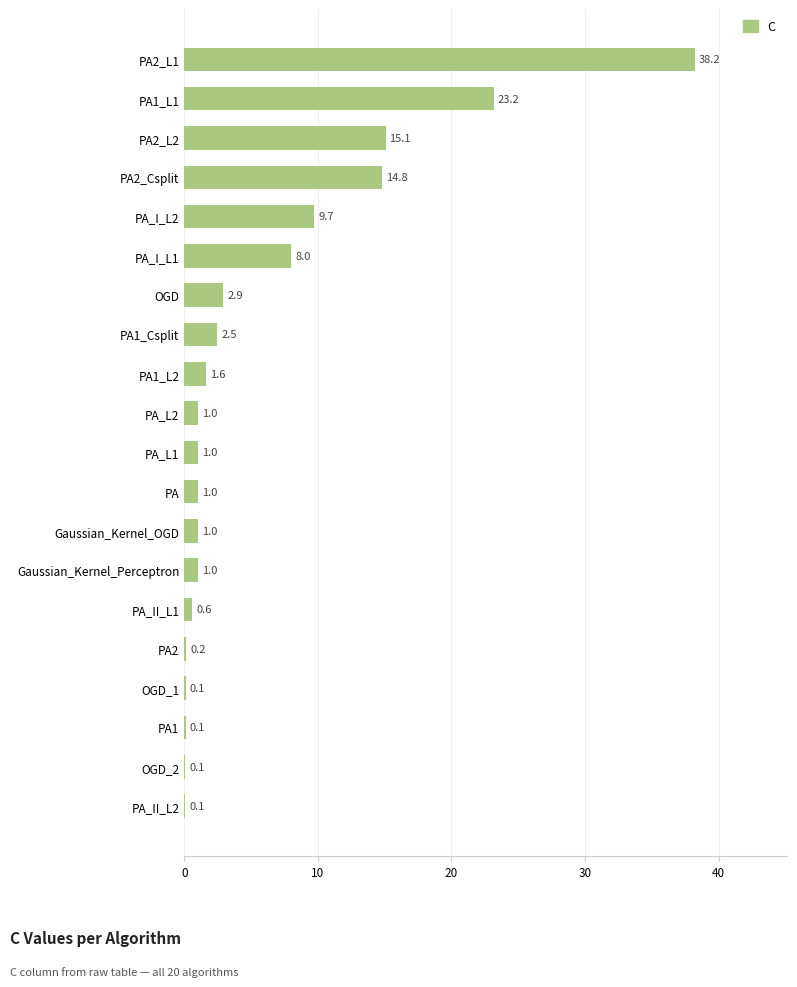

At which label is the value closest to 19?

PA2_L2